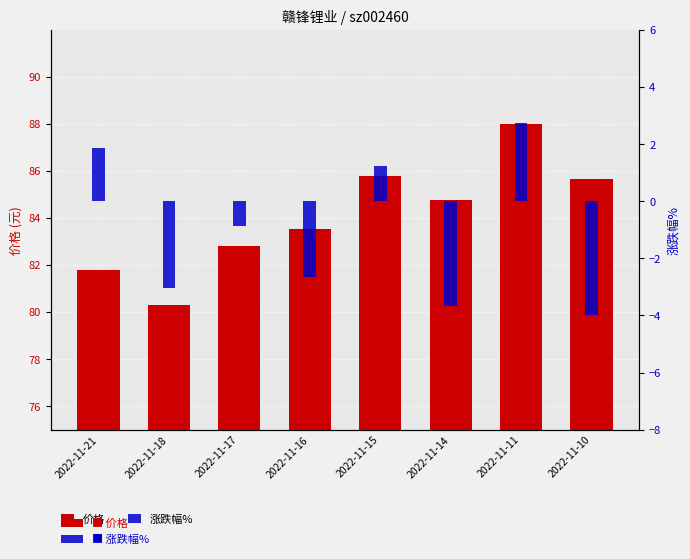

What is the difference between the highest and lowest values at 2022-11-15?

84.6